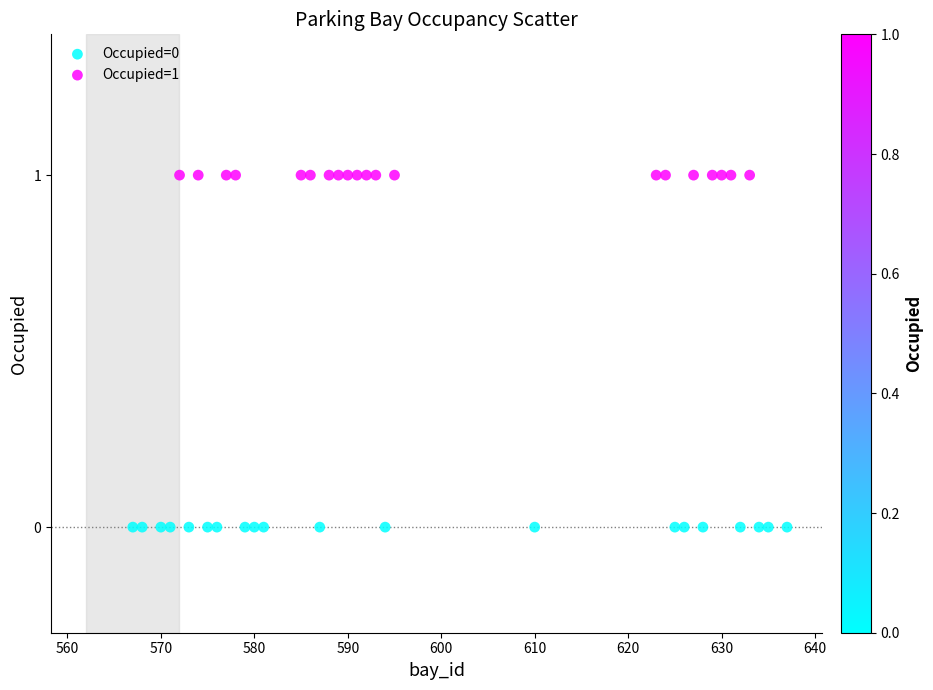

Which series contains the lowest Y value?

Occupied=0